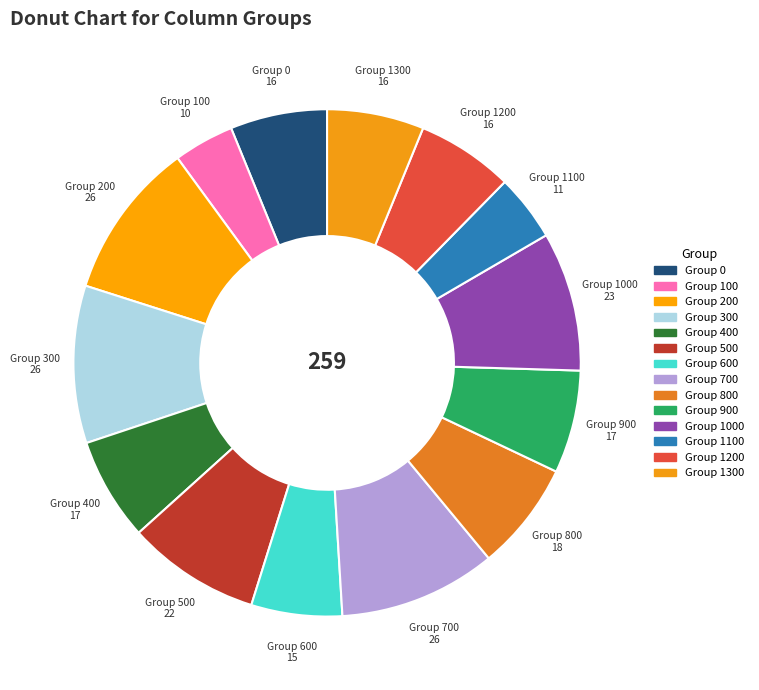

How many segments does this pie chart have?

14